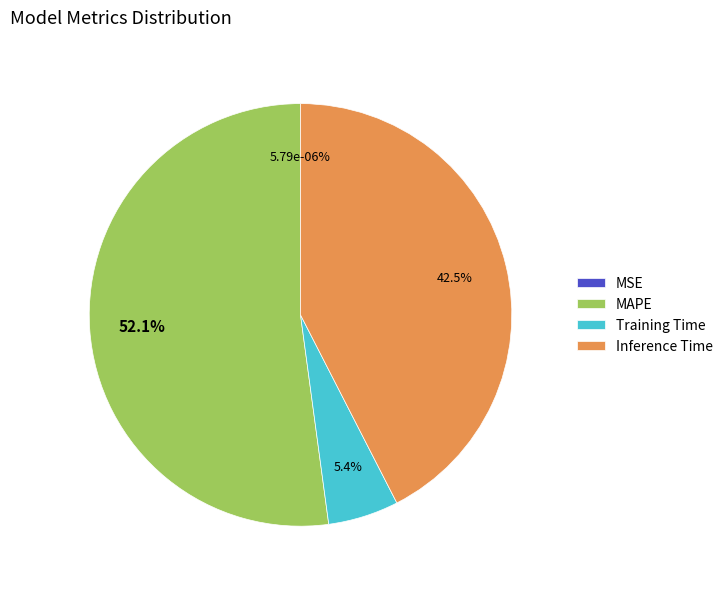

What percentage is the Training Time slice, to the nearest percent?

5%